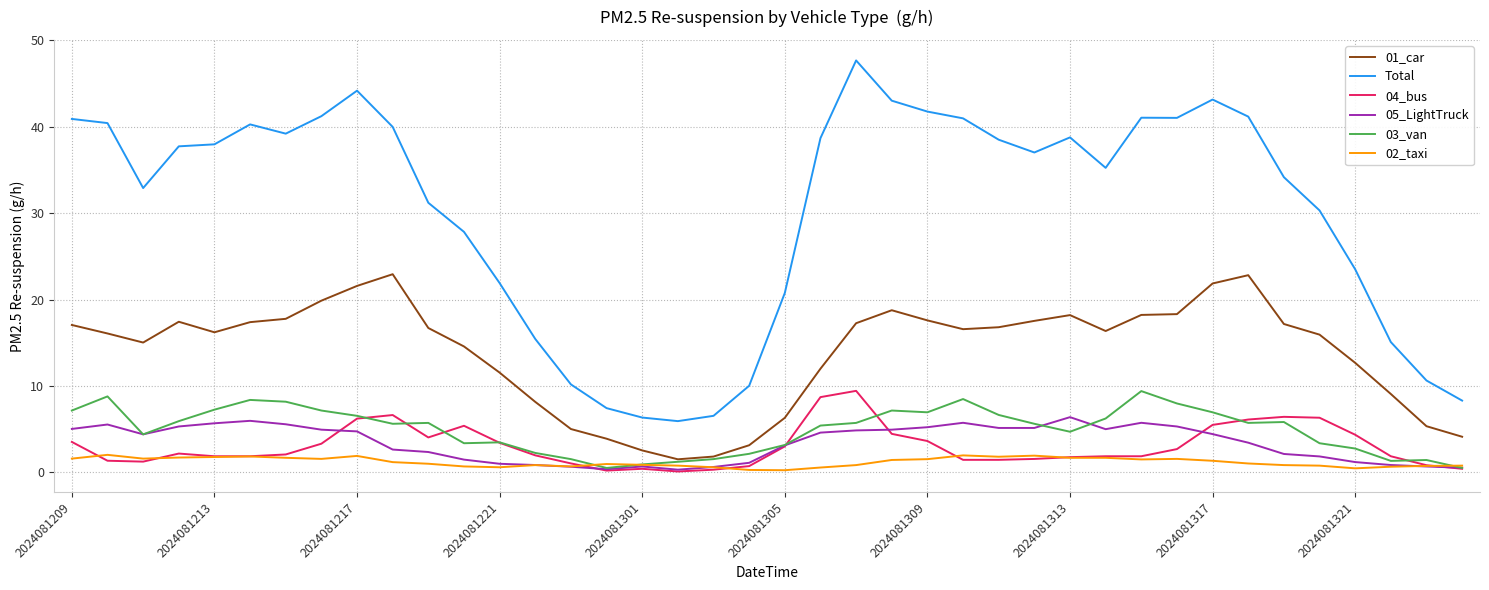

True or false: 01_car has more than 2 points higher than both neighbors.

True